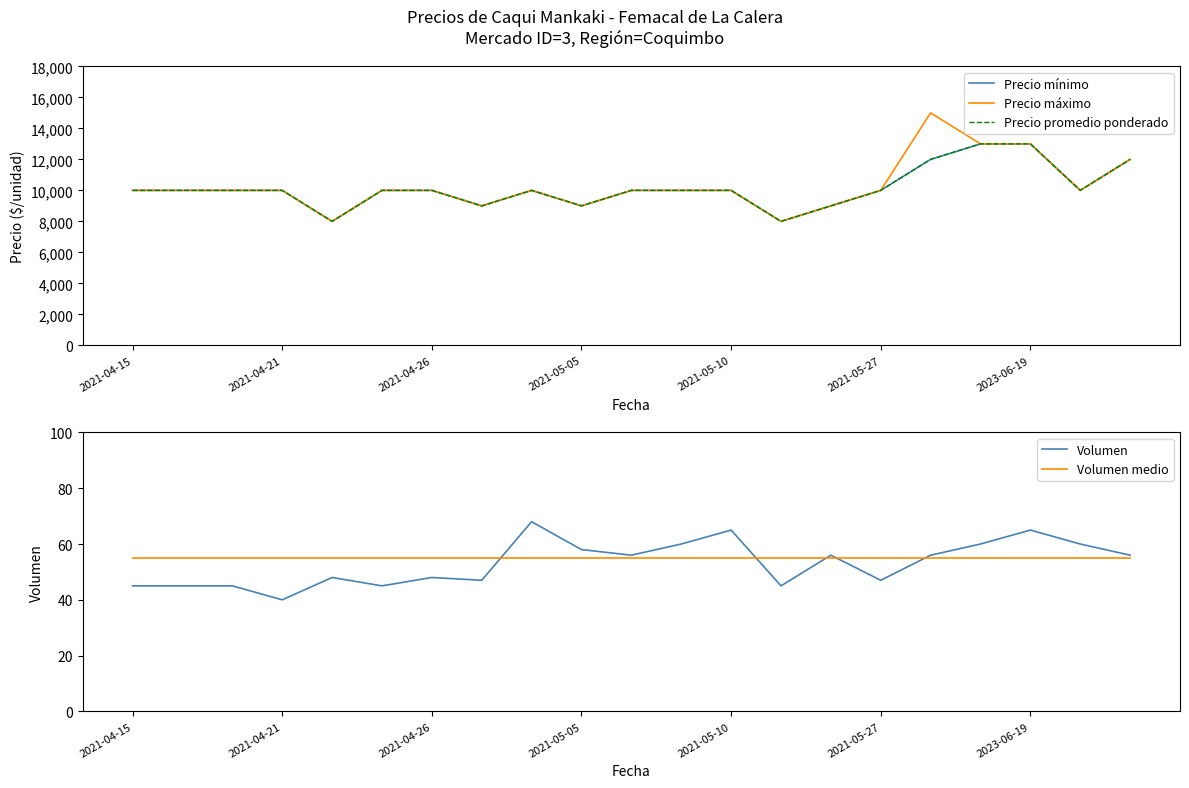

Rank the series by their maximum value, from highest to lowest.

Precio máximo, Precio mínimo, Precio promedio ponderado, Volumen, Volumen medio